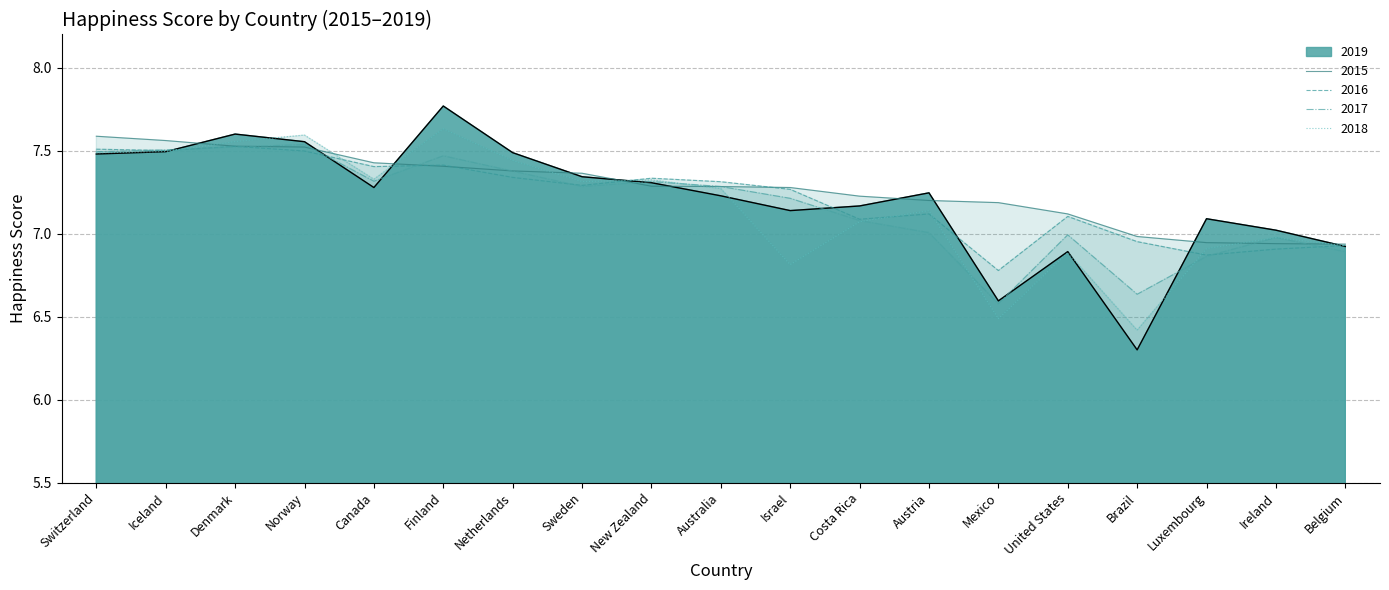

Where do 2015 and 2018 first cross each other?

Iceland and Denmark